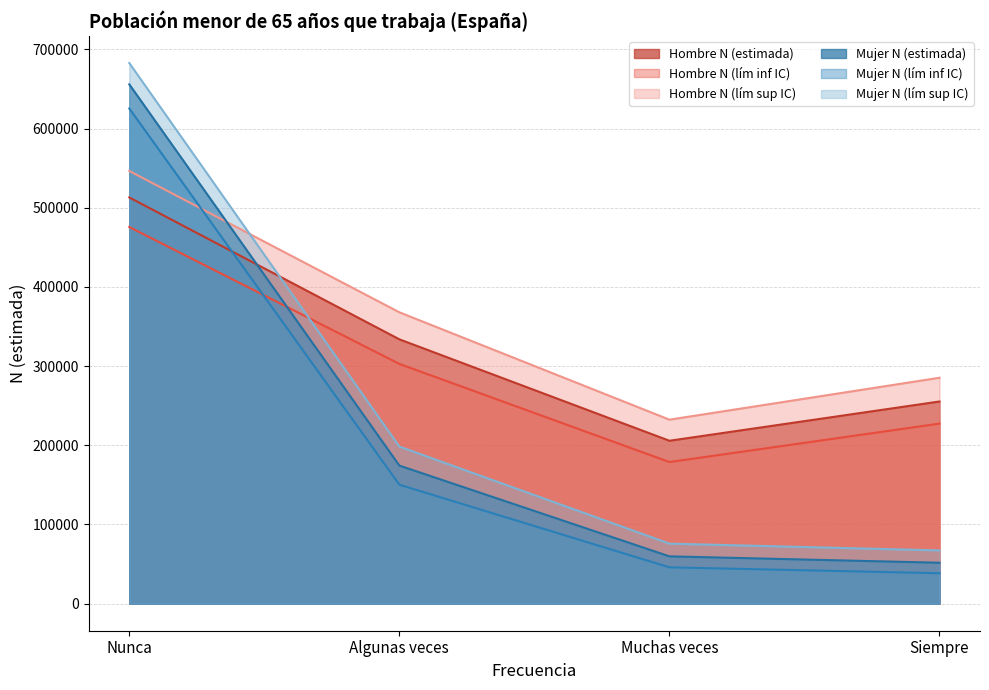

The Hombre N (lím sup IC) series shows 71168 at Siempre. True or false?

False